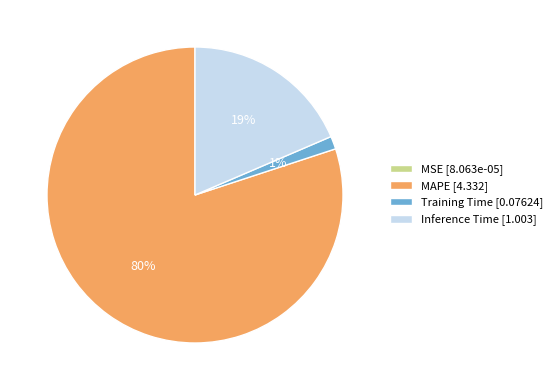

Is MAPE the majority of the pie?

Yes